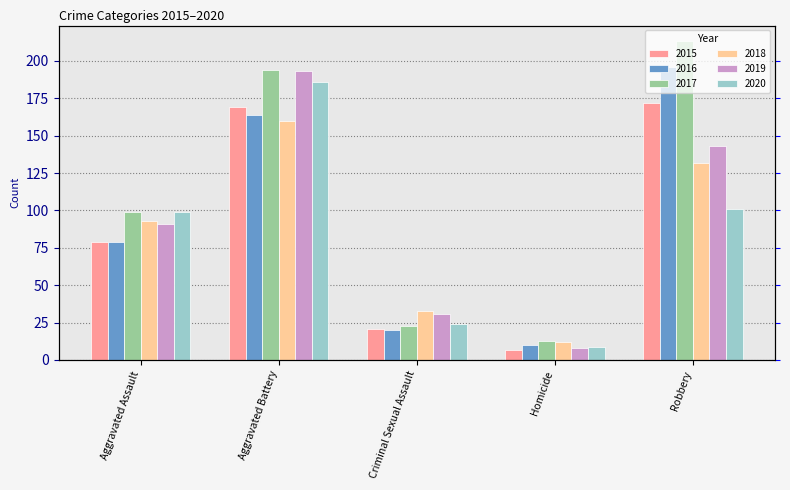

Which series has the largest range (max minus min)?

2017